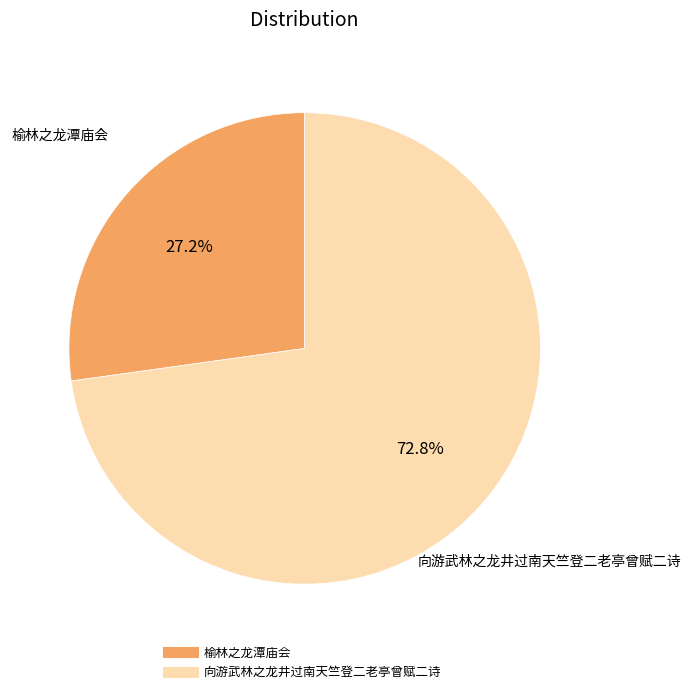

How many segments does this pie chart have?

2